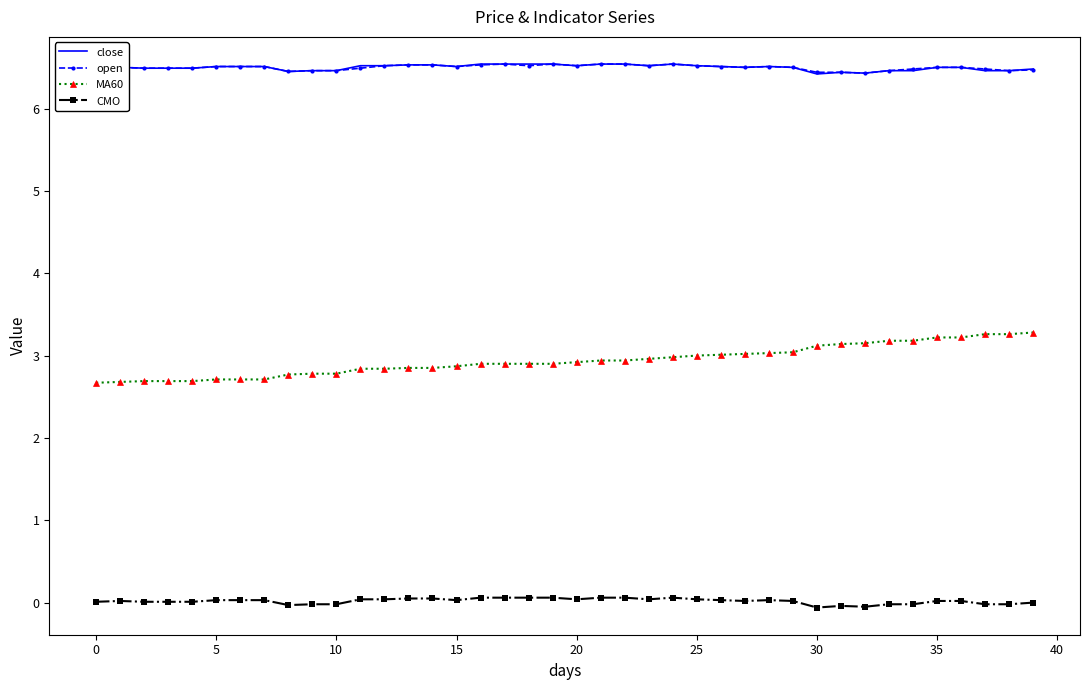

What is the lowest value of the MA60 series?

2.7